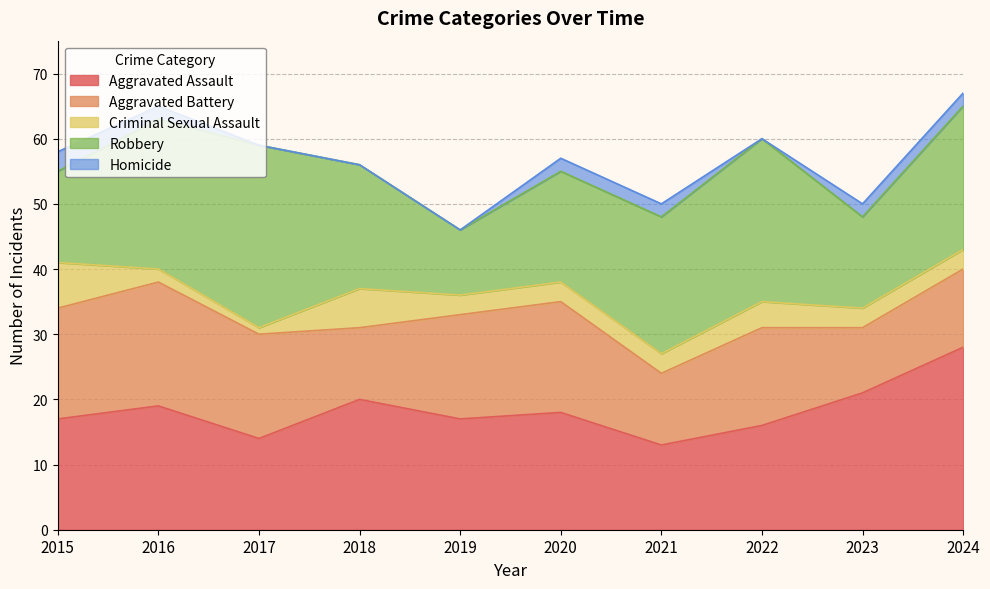

Which series has the widest spread of values?

Robbery